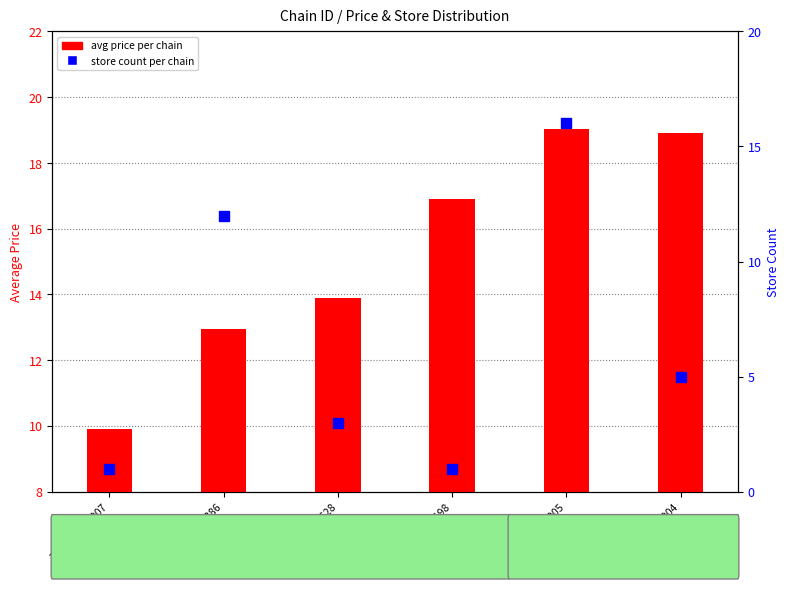

Is it true that store count per chain equals 1.0 at 7290027600007?

True